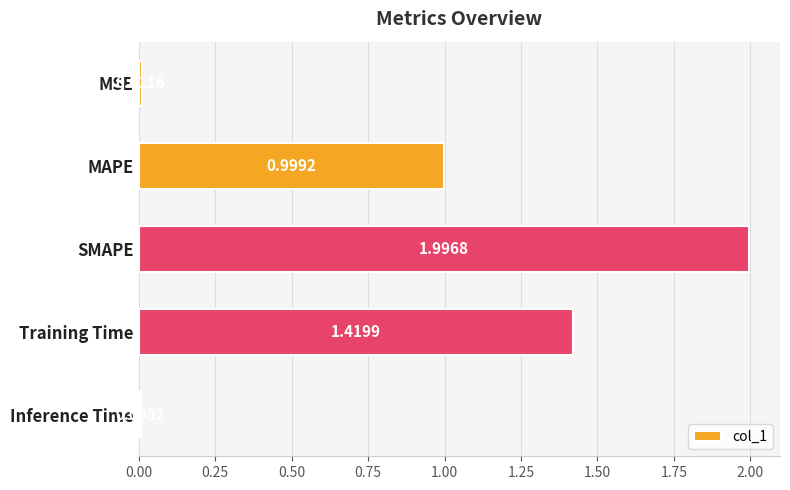

What is the change in value from MSE to MAPE?

+1.0